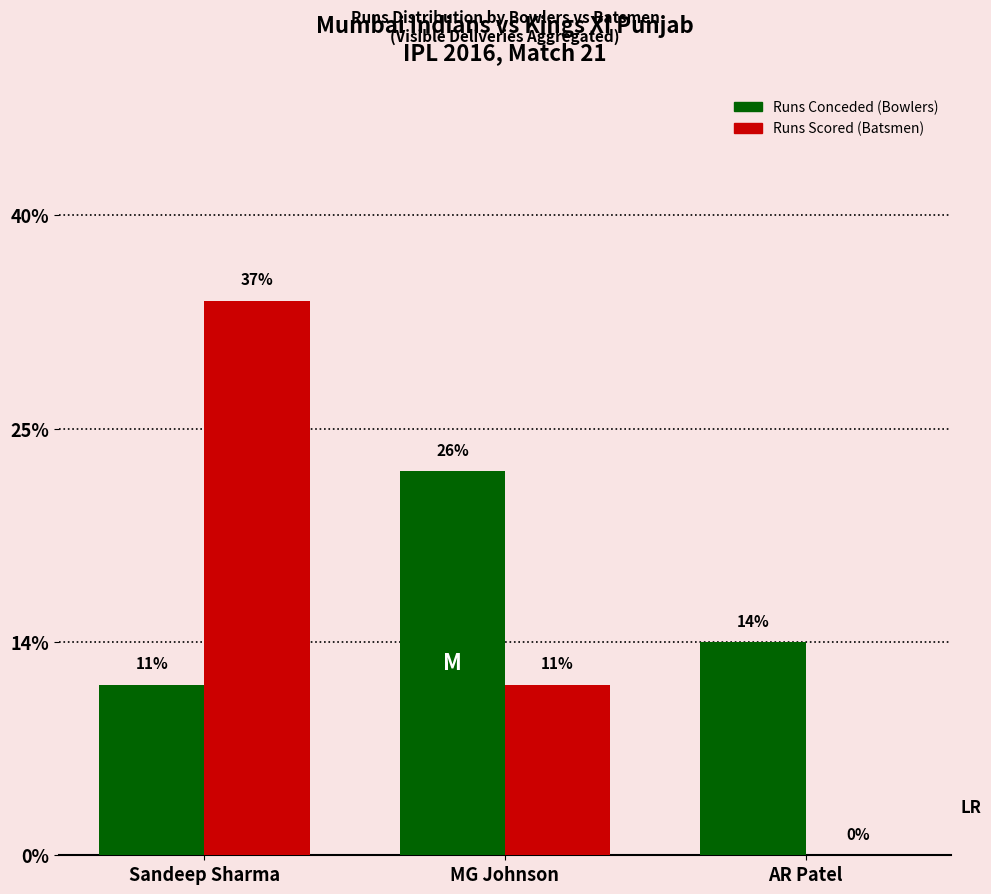

What are all the series names shown in the legend?

Runs Conceded (Bowlers), Runs Scored (Batsmen)